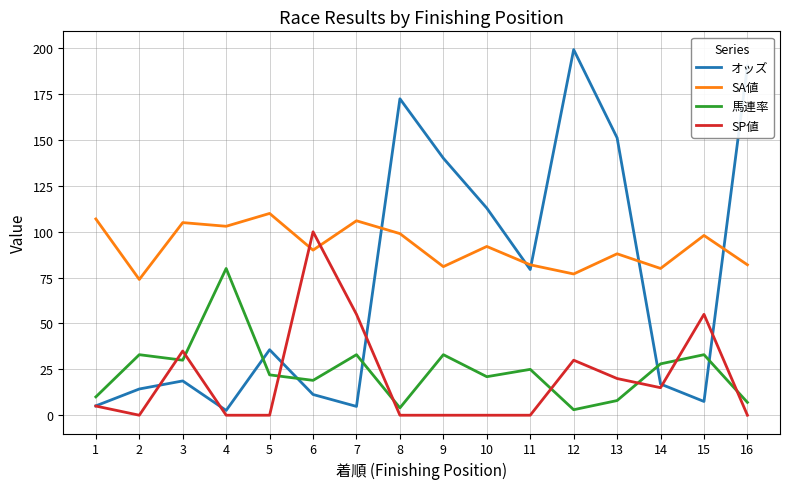

Is it true that 馬連率 equals 59.0 at 15?

False